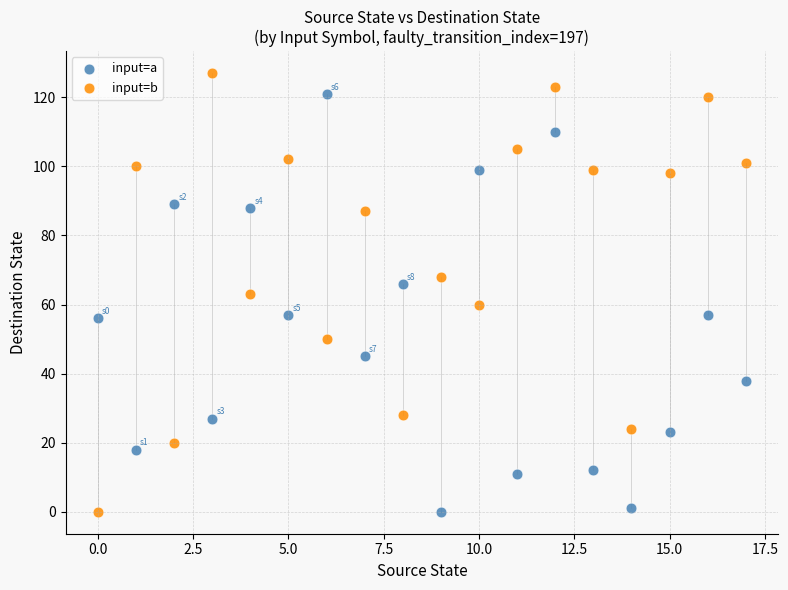

What are all the series names shown in the legend?

input=a, input=b